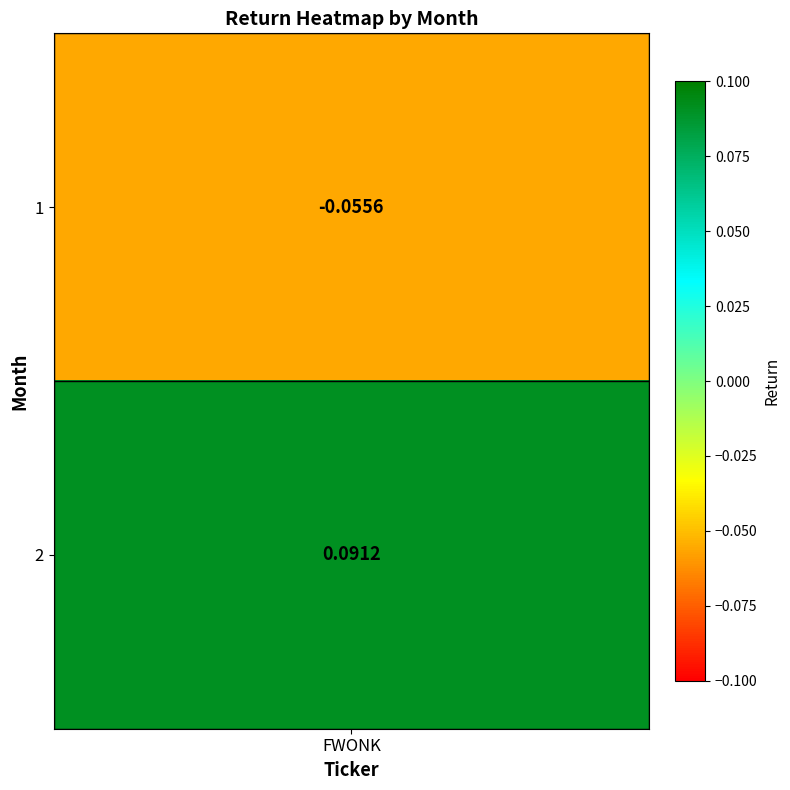

What is the change in value from 0 to 1?

+0.1